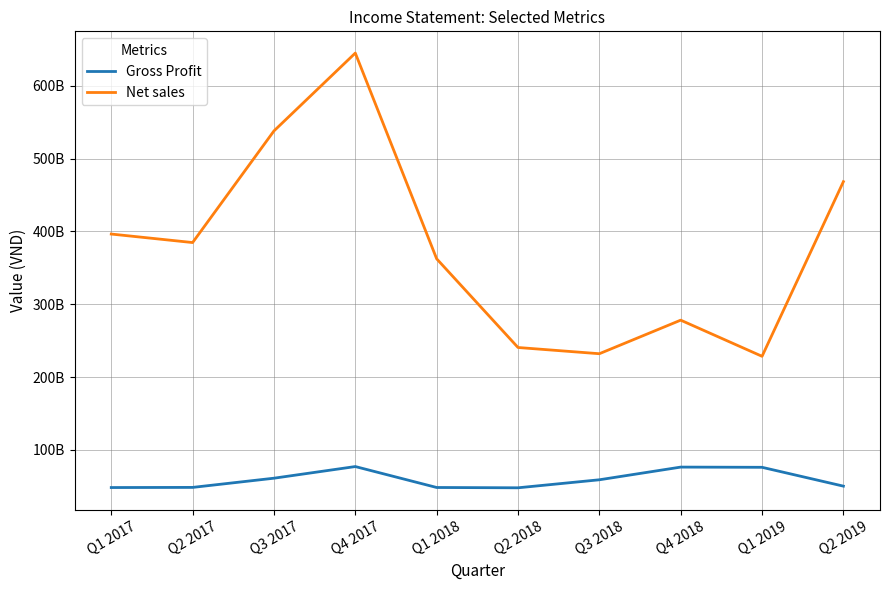

What are all the series names shown in the legend?

Gross Profit, Net sales